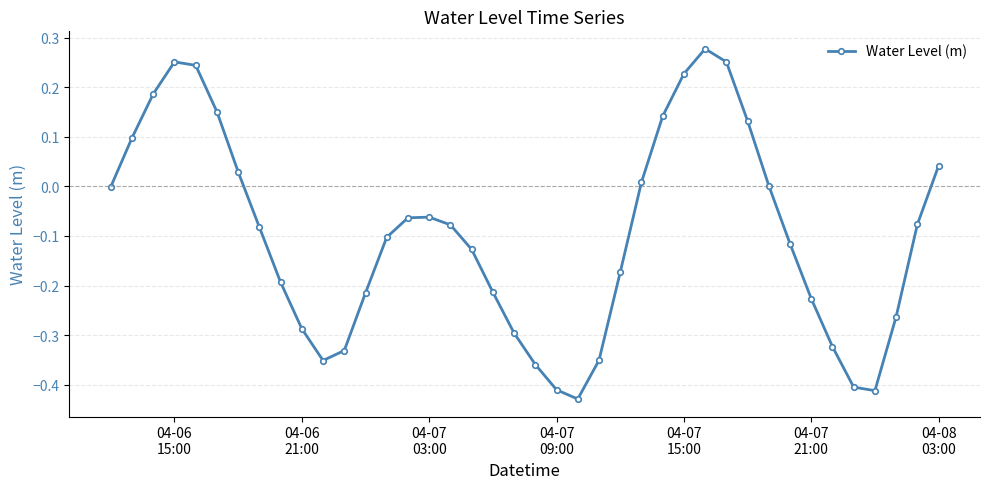

True or false: there are more than 2 points higher than both neighbors.

True